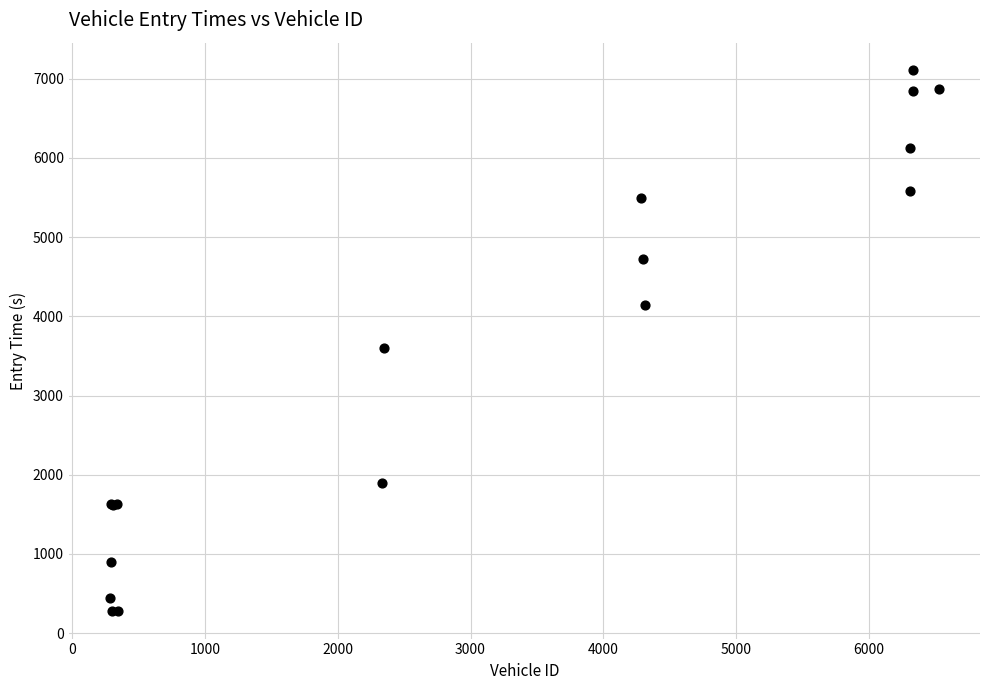

What Y value in the scatter plot is closest to 3693?

3604.3